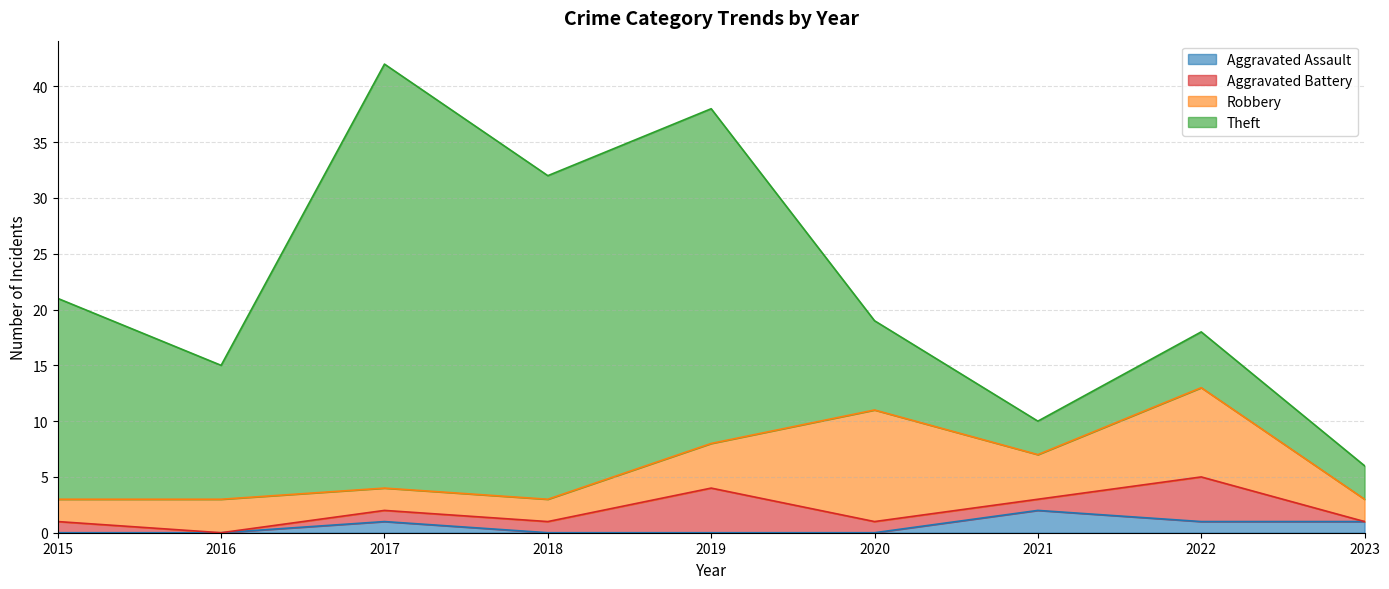

Which series changed the most between 2015 and 2020?

Theft